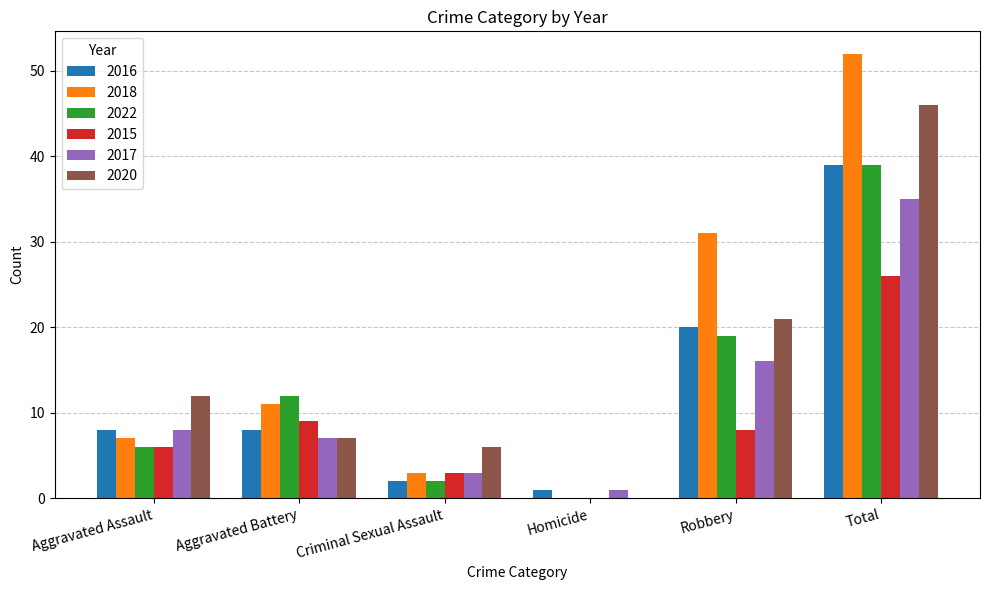

Is the value of 2018 at Aggravated Assault greater than the value of 2016 at Robbery?

No